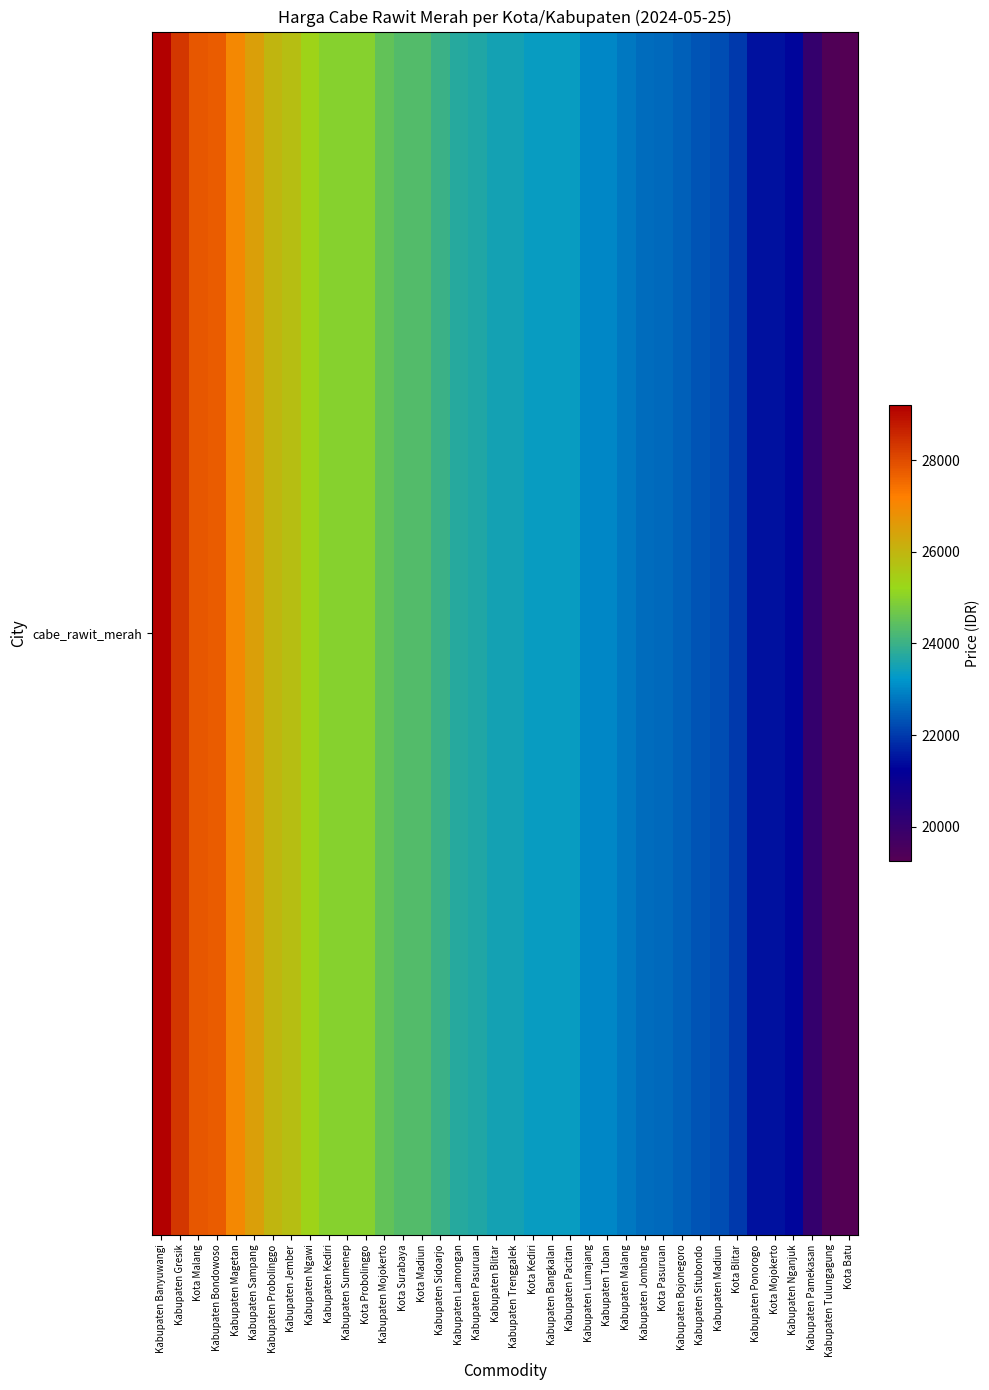

What is the average value?

23852